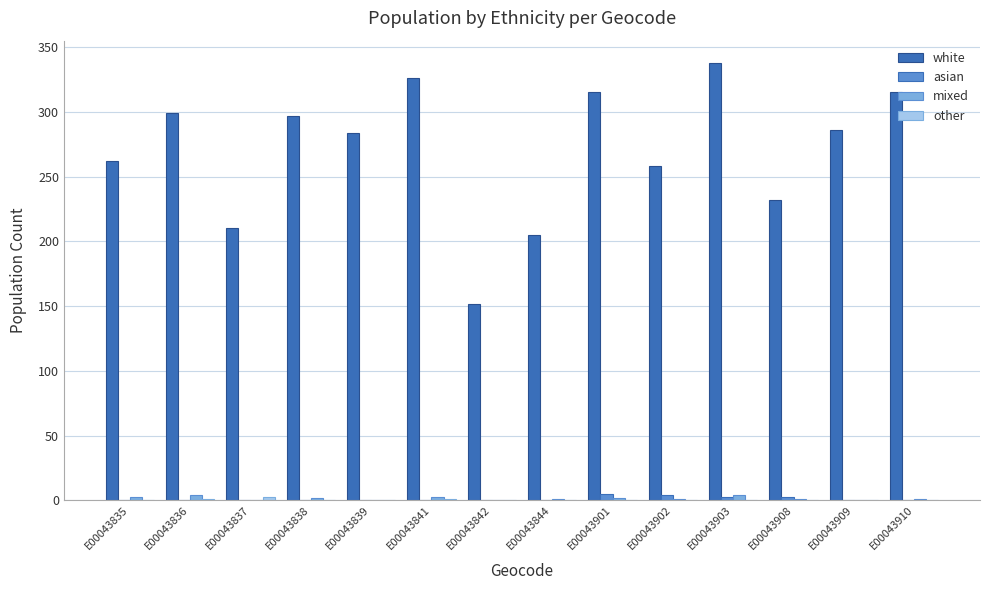

Which series has the largest total across all categories?

white